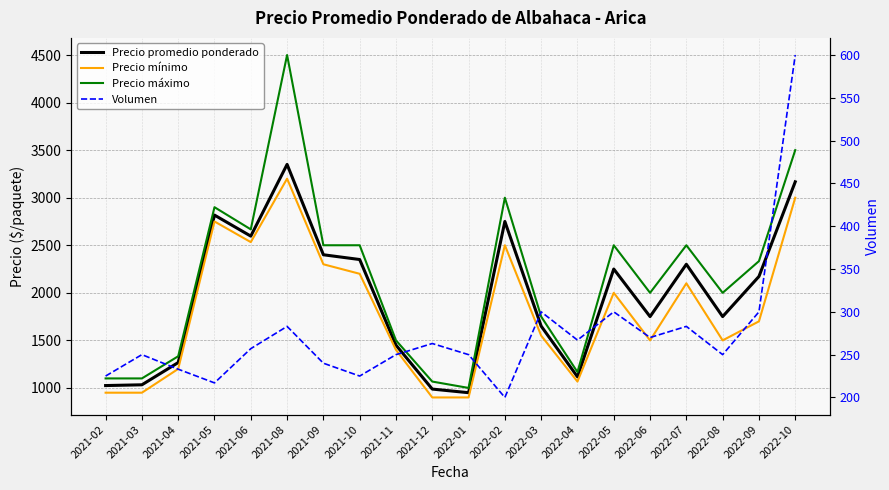

How many lines are shown in the chart?

4